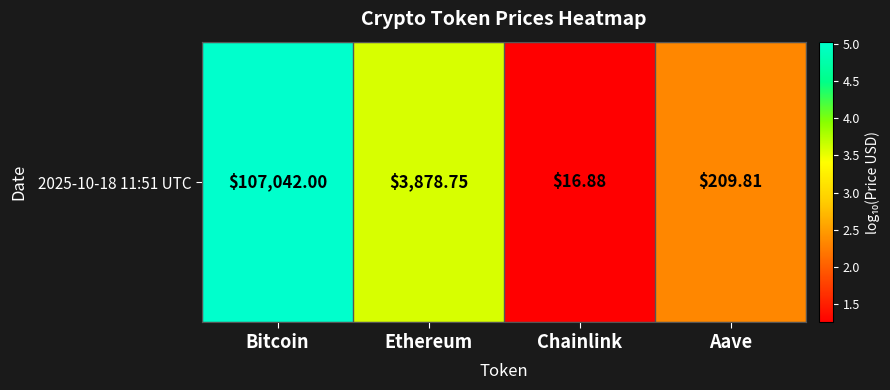

Is it true that the value at Bitcoin is 5.0?

True